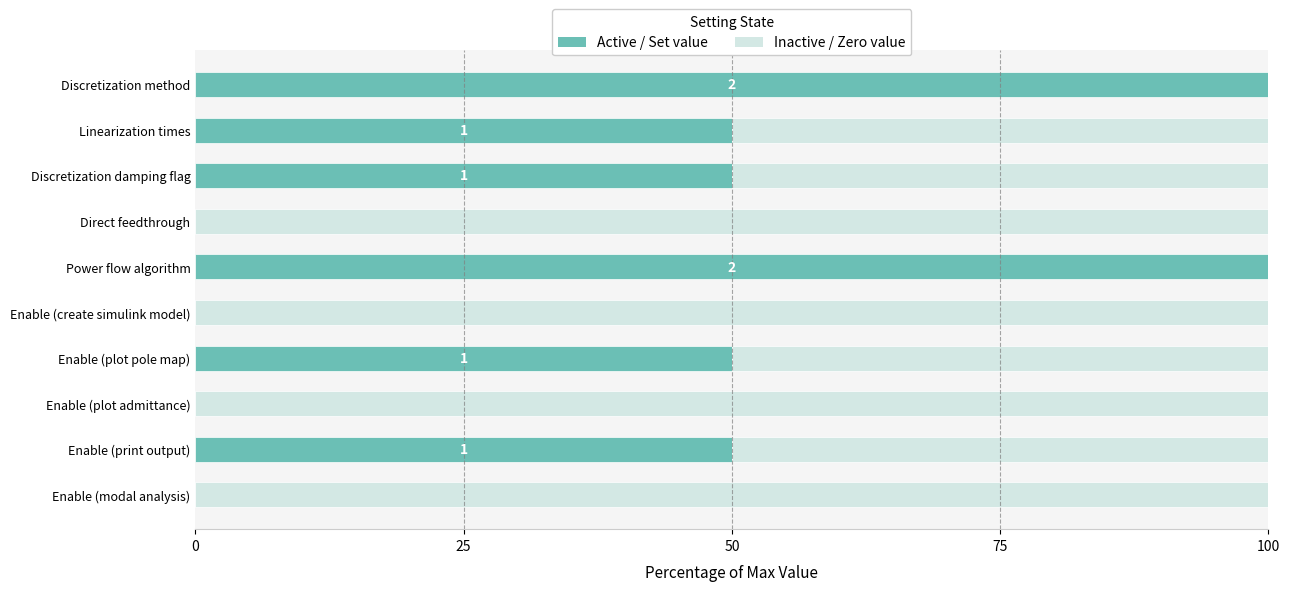

What is the total value across all series at Enable (print output)?

100